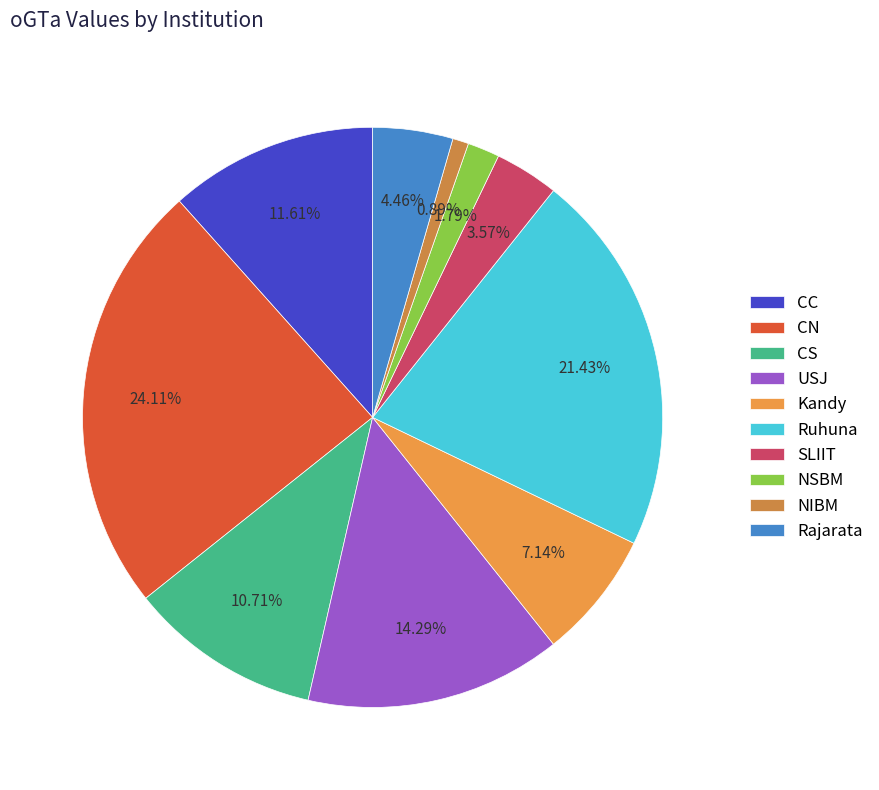

The CS slice represents 11% of the pie. True or false?

True